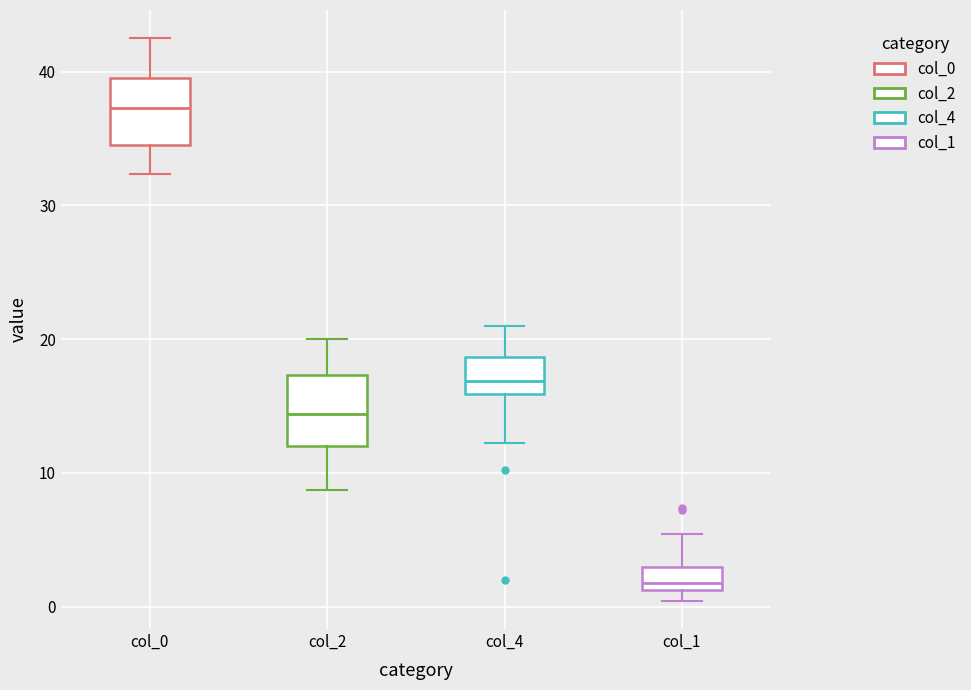

Reading left to right, transcribe this box plot: for each box, give where its median line is, the range the box spans, and where its two whiskers end, as read against the y-axis. The values are not printed on the chart, so give them approximately, as read against the axis.

col_0: median 37, box 35 to 40, whiskers 32 to 43
col_2: median 14, box 12 to 17, whiskers 9 to 20
col_4: median 17, box 16 to 19, whiskers 12 to 21
col_1: median 2, box 1 to 3, whiskers 0 to 5